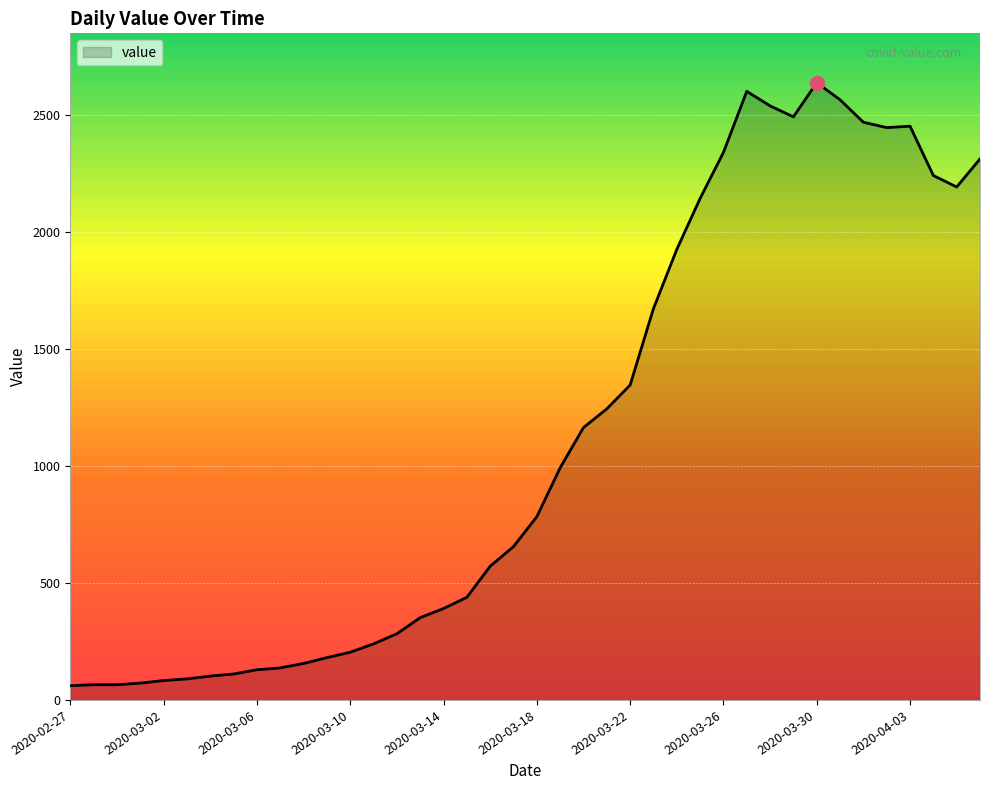

What is the difference between the maximum and minimum values?

2579